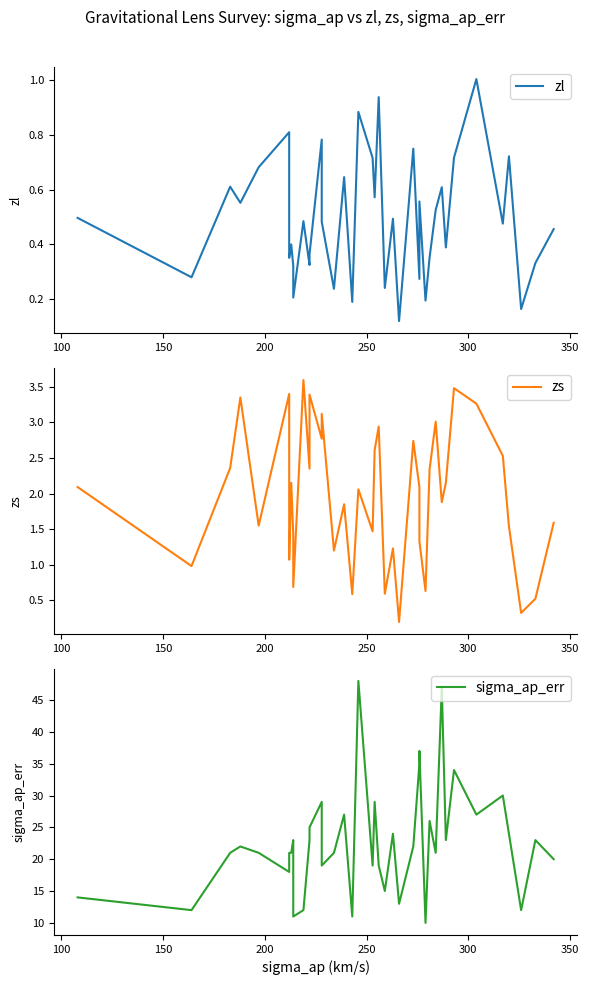

True or false: sigma_ap_err and zl cross at least once.

False